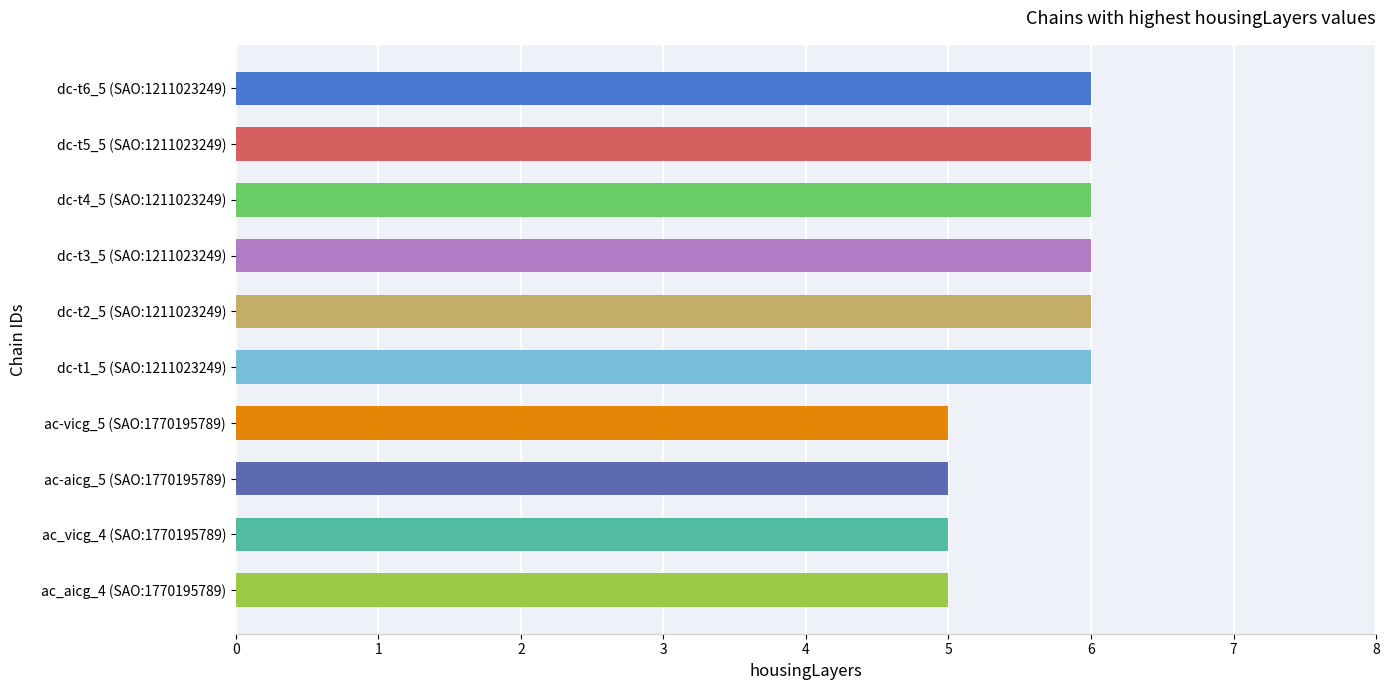

The value at dc-t1_5 (SAO:1211023249) is 1. True or false?

False